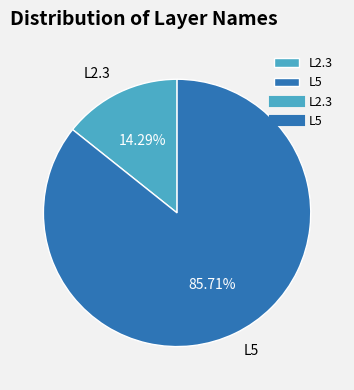

How many slices are in this pie chart?

2